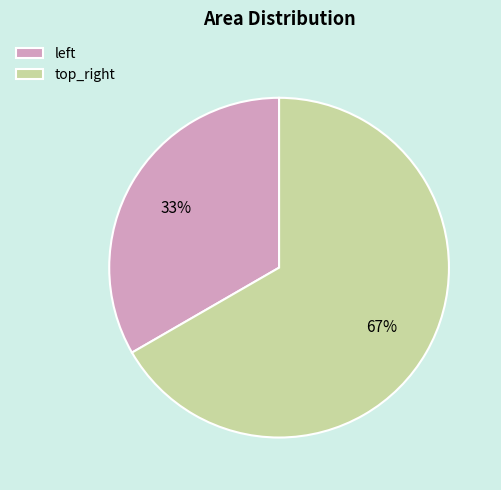

How many slices are in this pie chart?

2